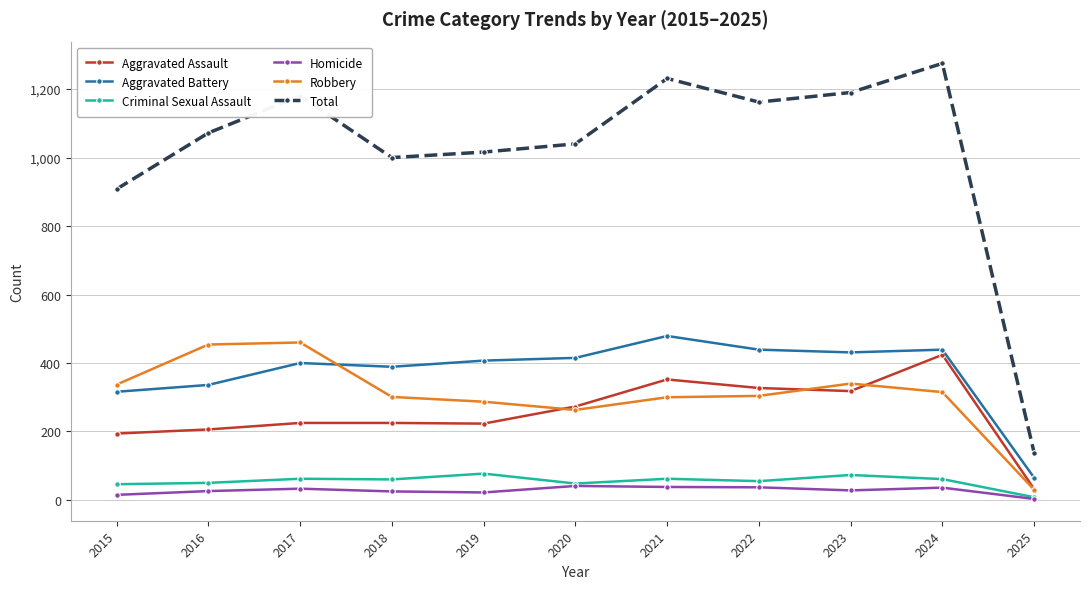

What is the average value of the Aggravated Battery series?

374